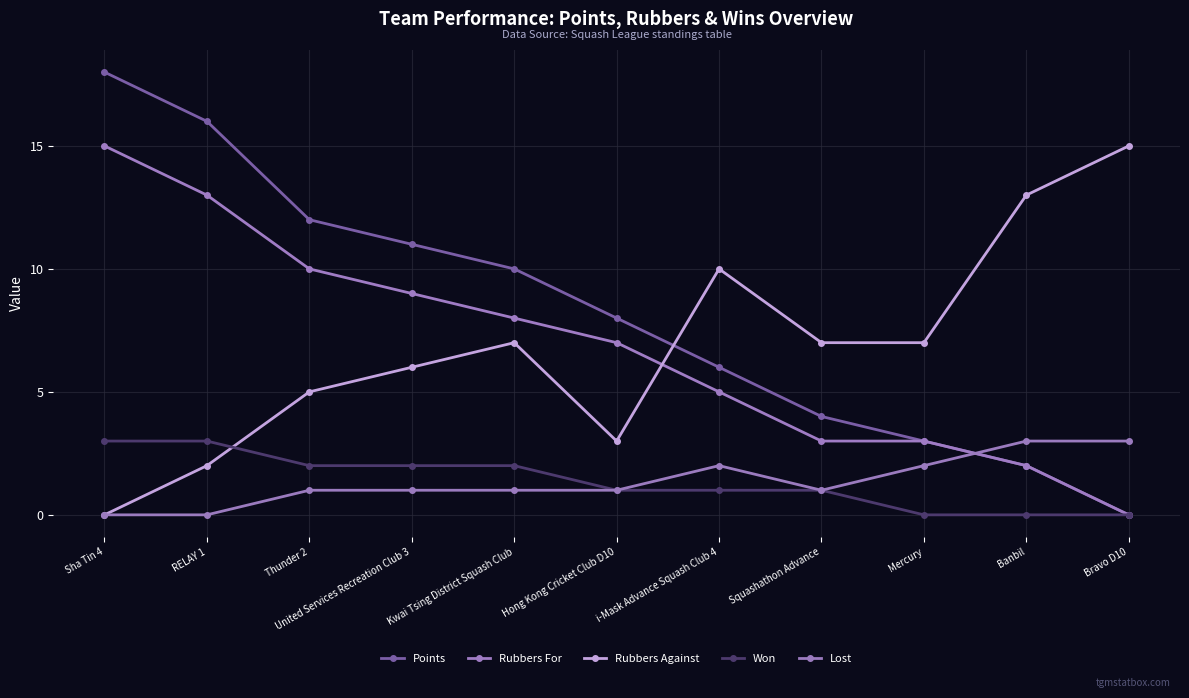

Reading right to left, list all the values displayed in this chart.

Points: 0	2	3	4	6	8	10	11	12	16	18
Rubbers For: 0	2	3	3	5	7	8	9	10	13	15
Rubbers Against: 15	13	7	7	10	3	7	6	5	2	0
Won: 0	0	0	1	1	1	2	2	2	3	3
Lost: 3	3	2	1	2	1	1	1	1	0	0